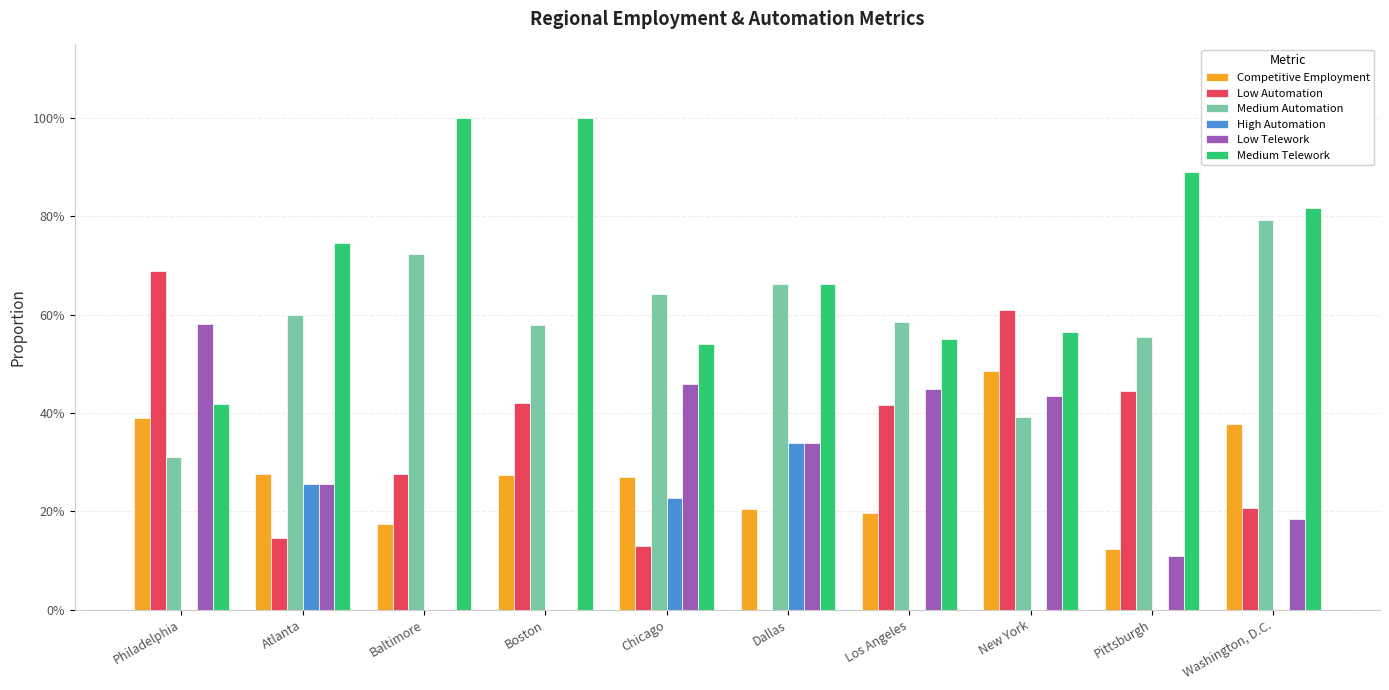

What is the difference between the Low Automation values at Washington, D.C. and Pittsburgh?

0.2